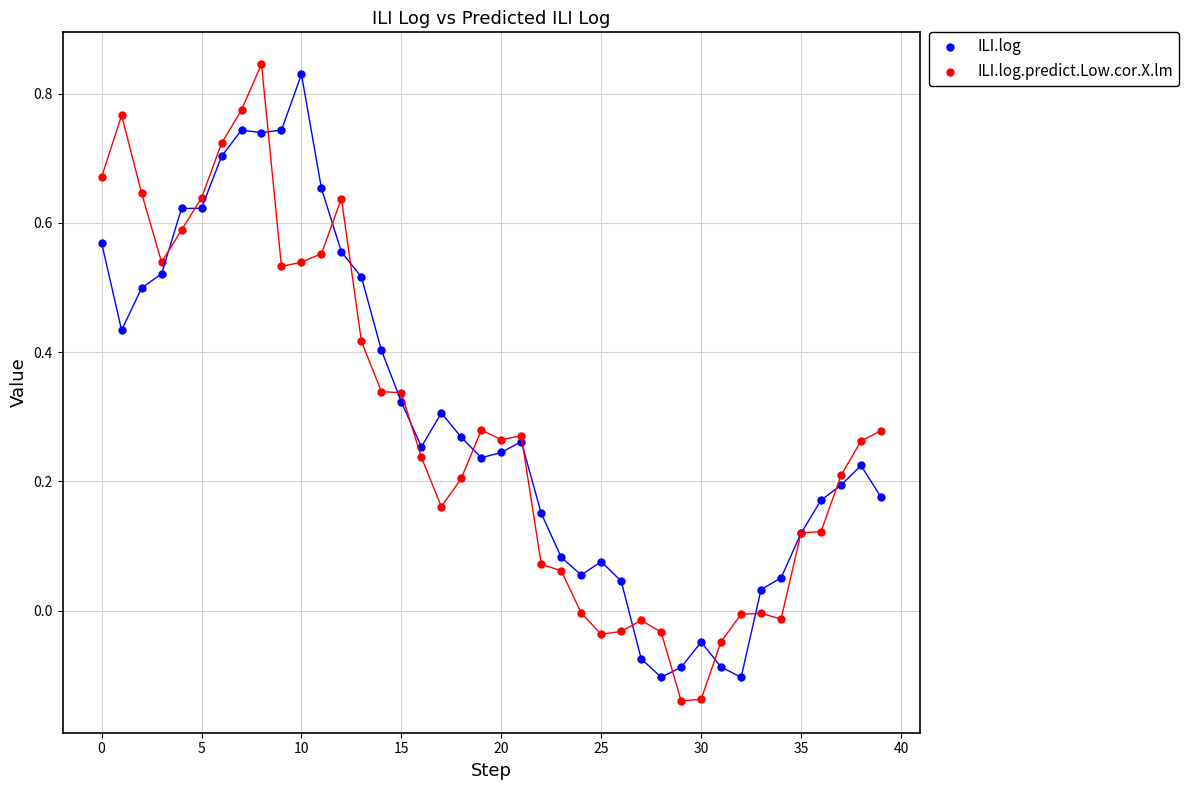

Which series has the largest Y range (max minus min)?

ILI.log.predict.Low.cor.X.lm